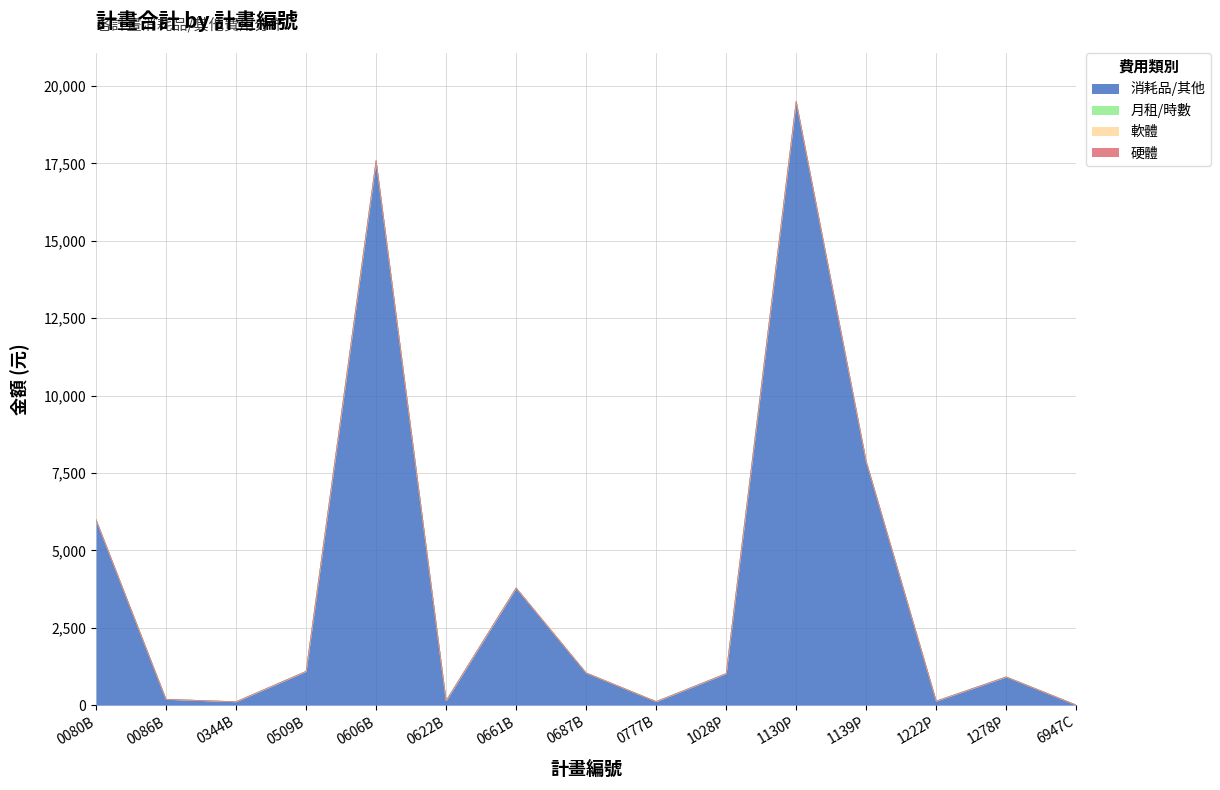

Where is 硬體 nearest to the value 0?

0080B